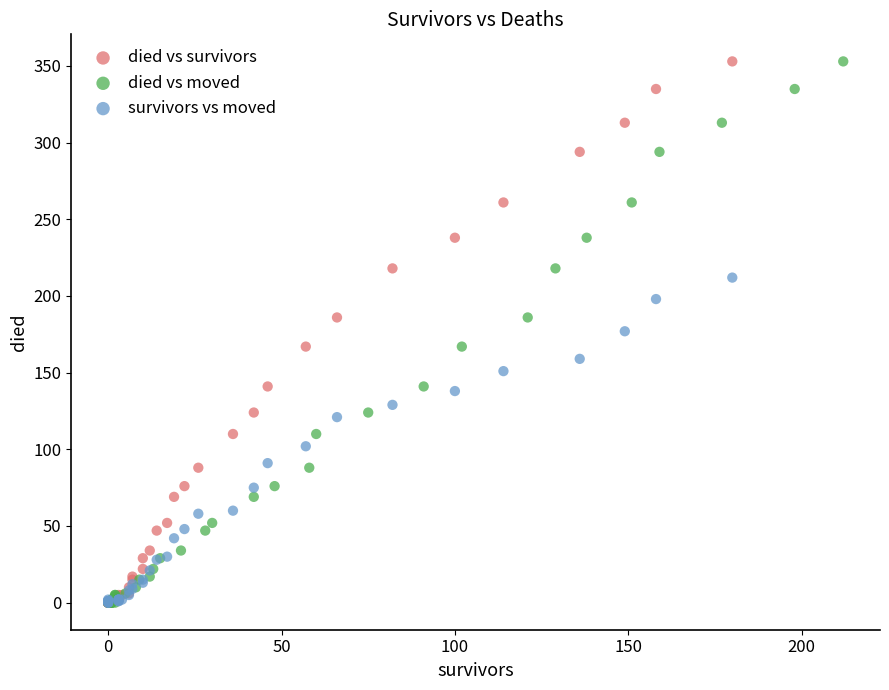

What are all the series names shown in the legend?

died vs survivors, died vs moved, survivors vs moved